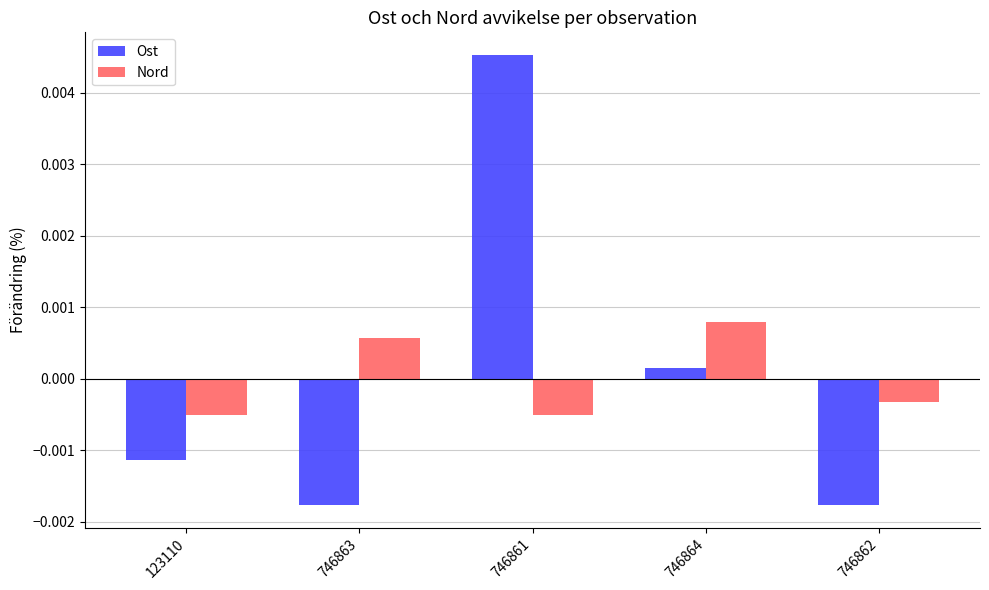

Rank the series at 746861 from lowest to highest value.

Nord, Ost